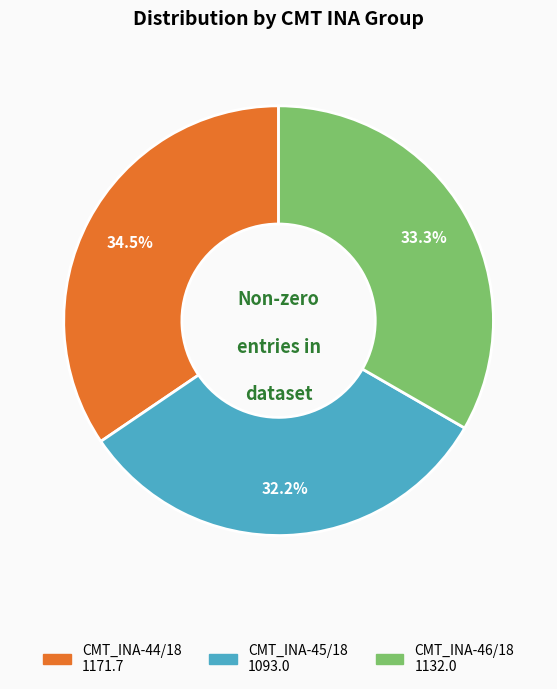

Rank the categories by value from highest to lowest.

CMT_INA-44/18, CMT_INA-46/18, CMT_INA-45/18